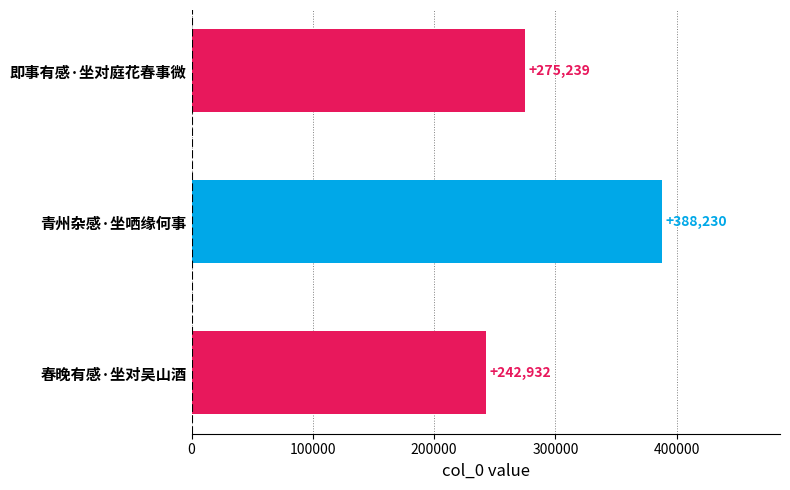

Reading top to bottom, what are all the values shown in this chart?

即事有感·坐对庭花春事微=275239	青州杂感·坐哂缘何事=388230	春晚有感·坐对吴山酒=242932